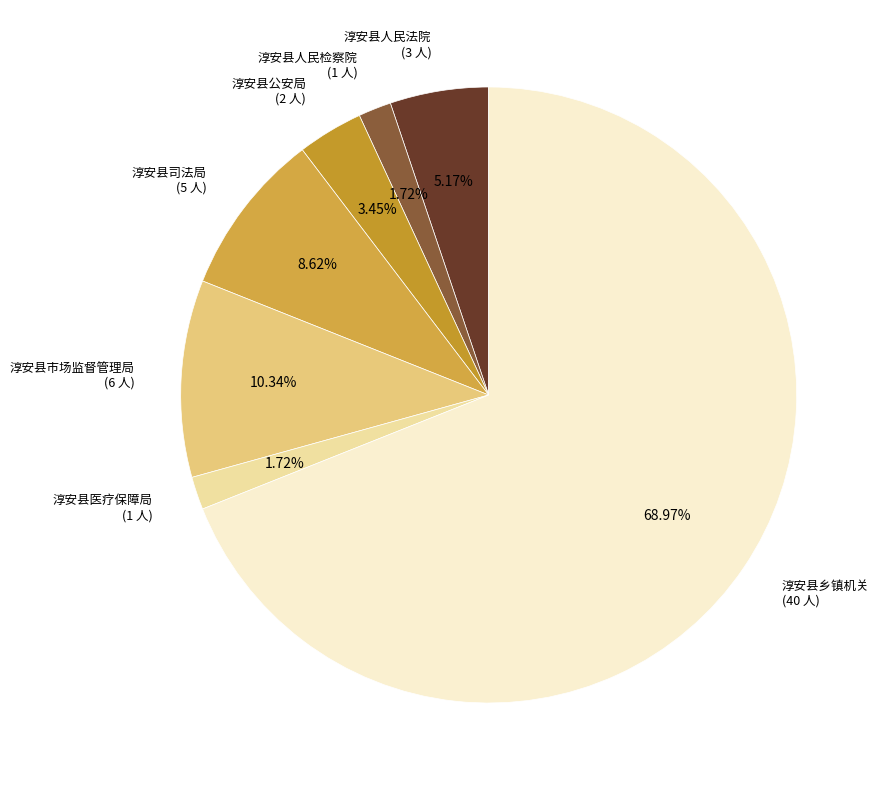

Is it true that 淳安县人民检察院 is 13% of the pie?

False